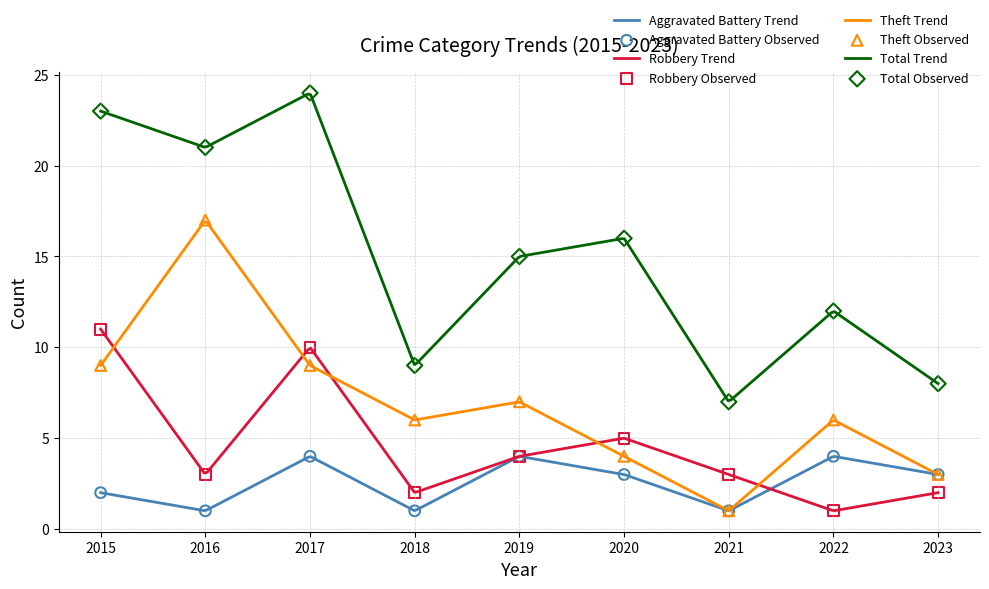

What are all the series names shown in the legend?

Aggravated Battery, Robbery, Theft, Total